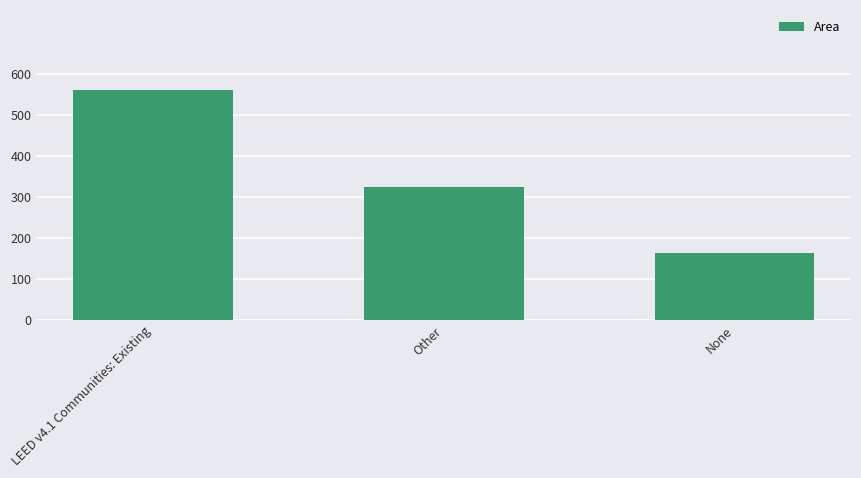

What is the label of the 3rd bar from the left?

None